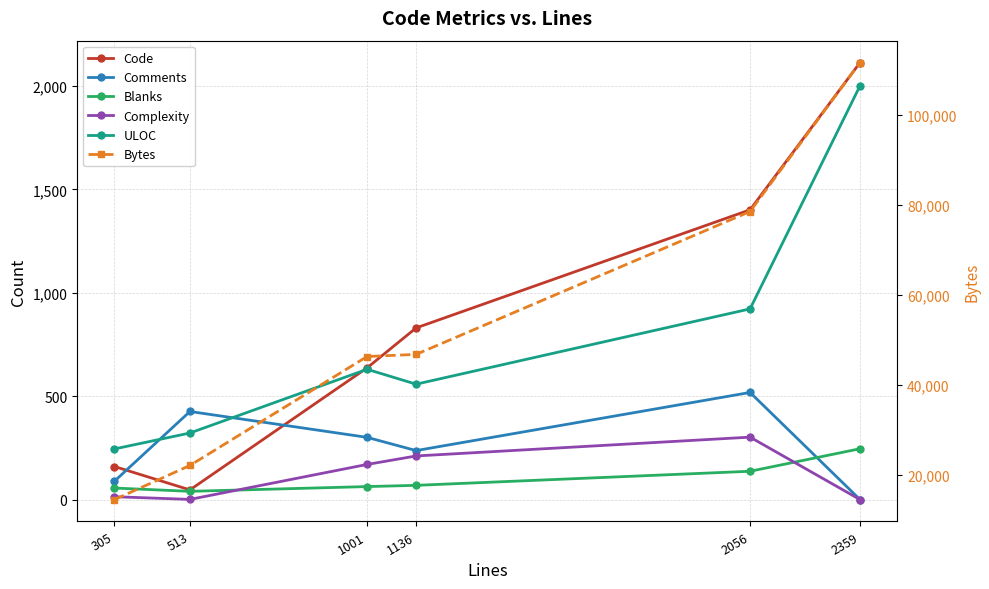

At 1001, list the series in order from largest to smallest.

Bytes, Code, ULOC, Comments, Complexity, Blanks